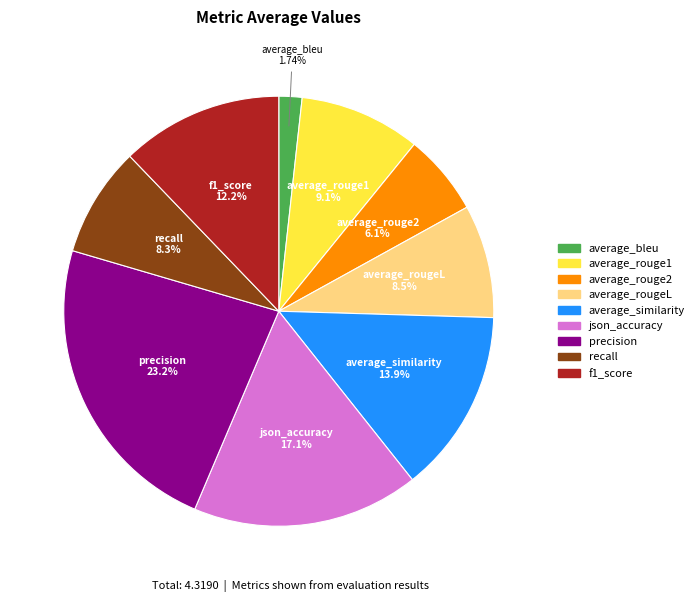

Which category has the smallest portion of the pie?

average_bleu